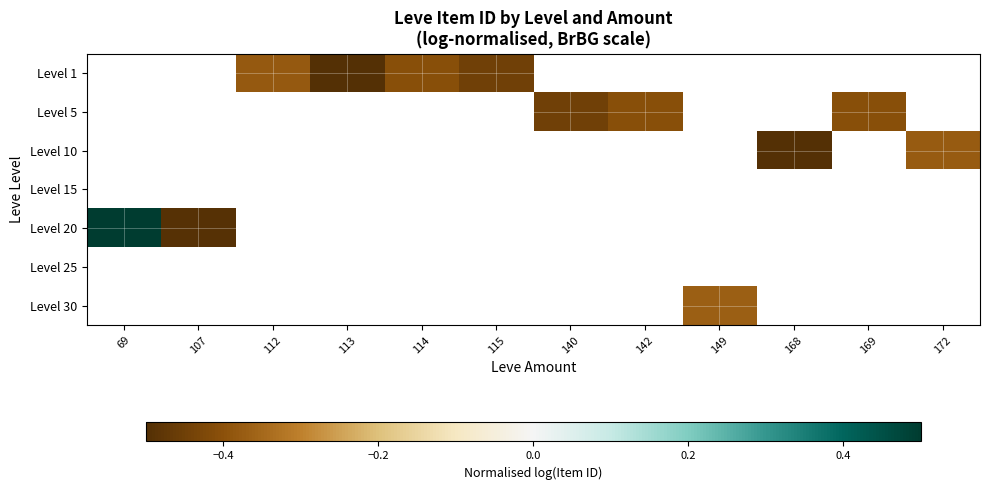

Between 114 and 169, which is larger?

169